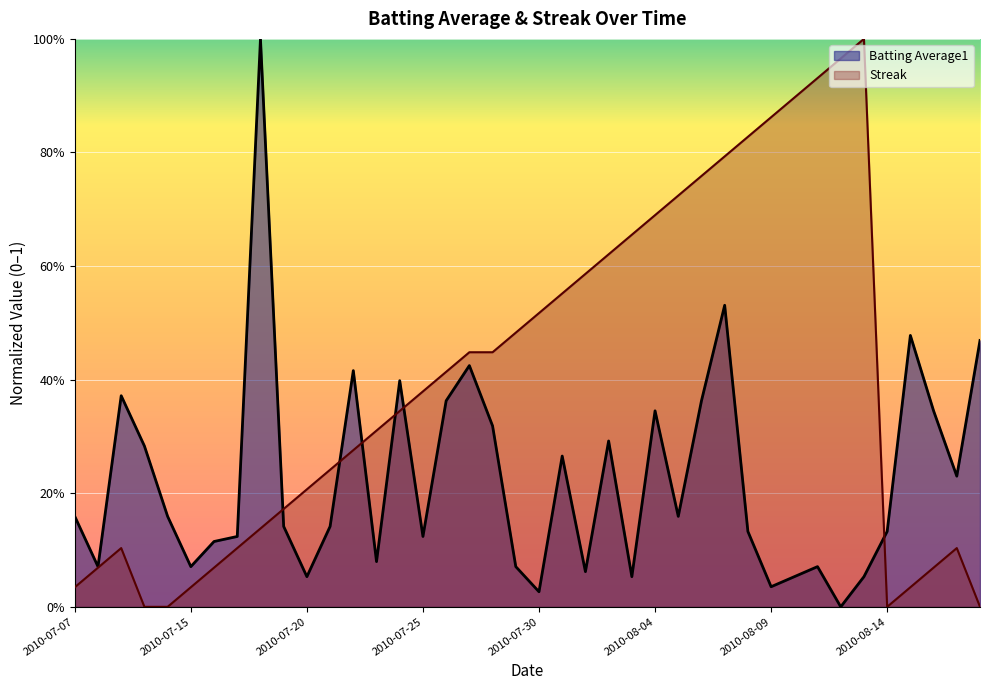

What is the sum of all Batting Average1 values?

9.0